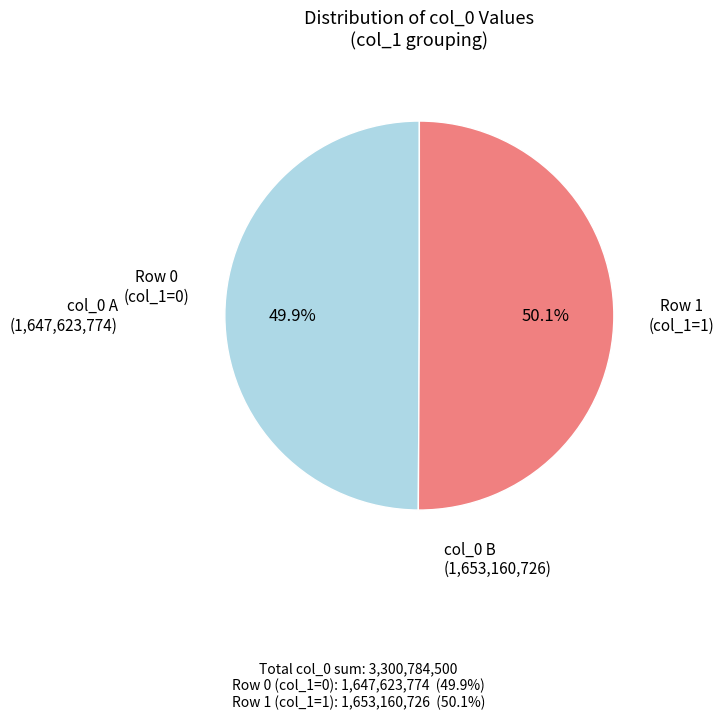

Is there any slice that represents more than half of the pie?

Yes